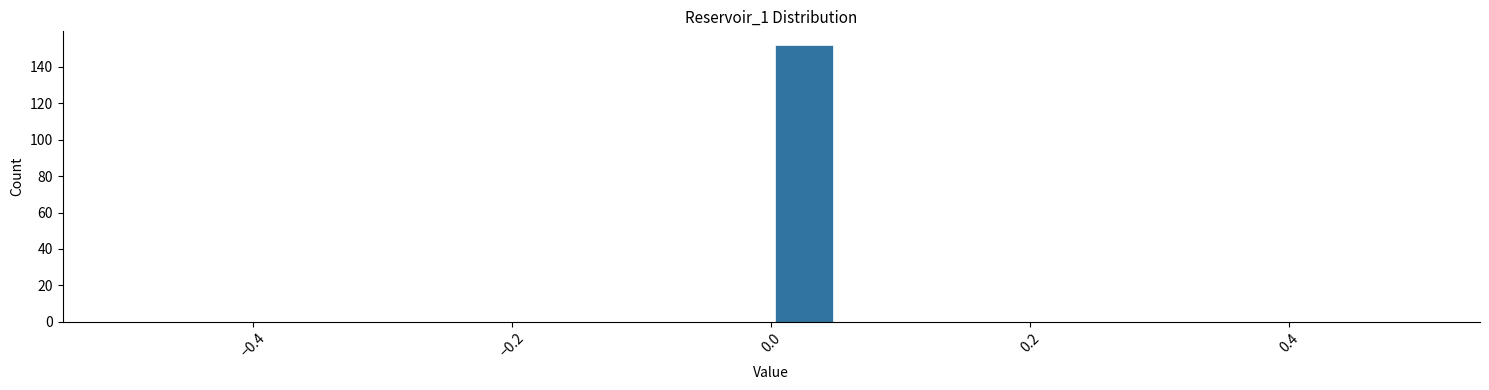

Around what value on the x-axis is the tallest bar? Give the approximate position of its centre, as read against the axis.

0.02